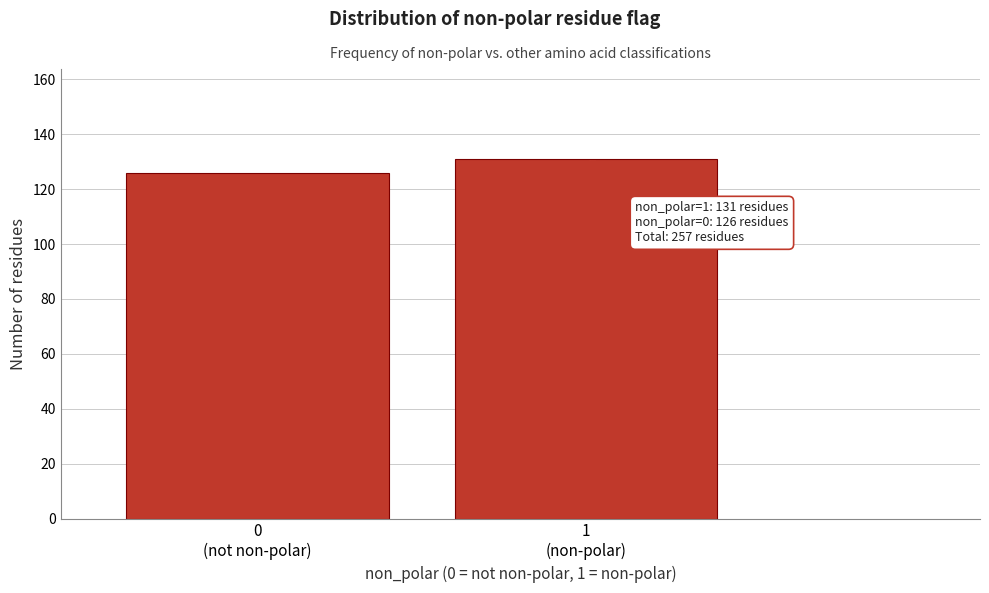

Reading left to right, what are all the values shown in this chart?

126	131